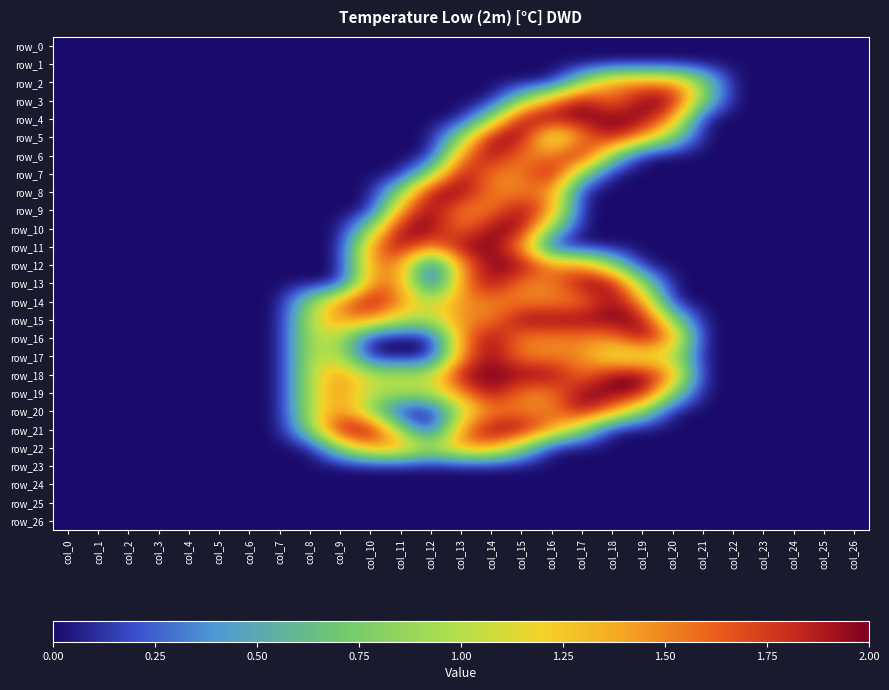

At how many categories does at least one series exceed 0?

14